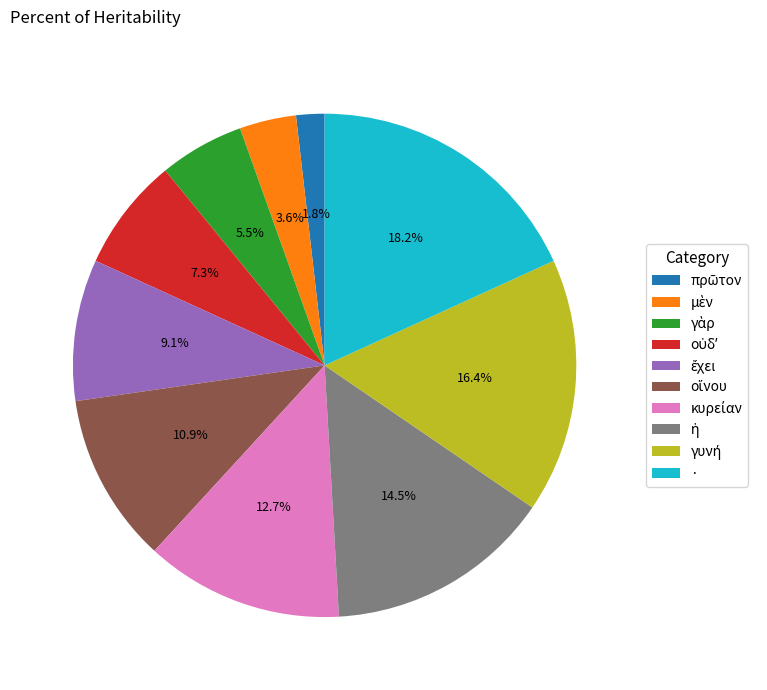

What percentage is NOT represented by ·?

81.8%